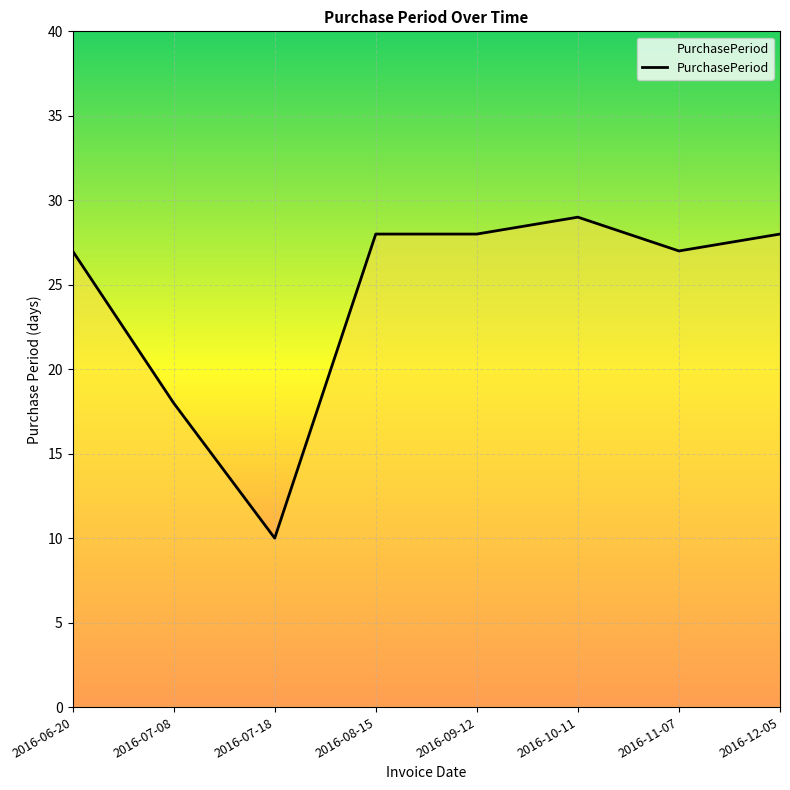

How many categories are shown in the chart?

8